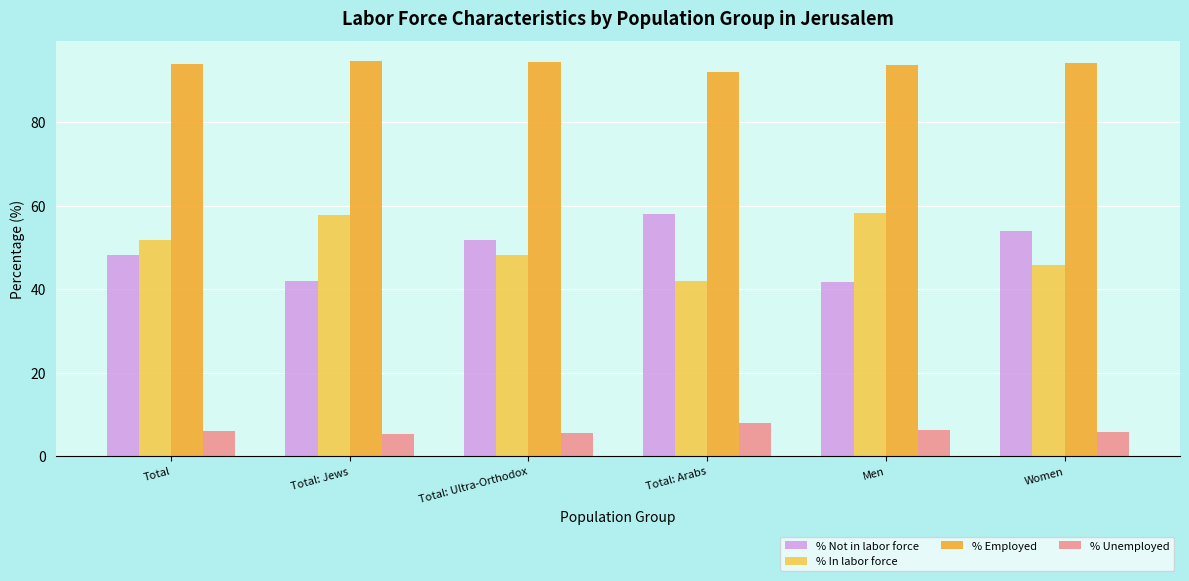

What is the label of the 3rd bar from the right?

Total: Arabs